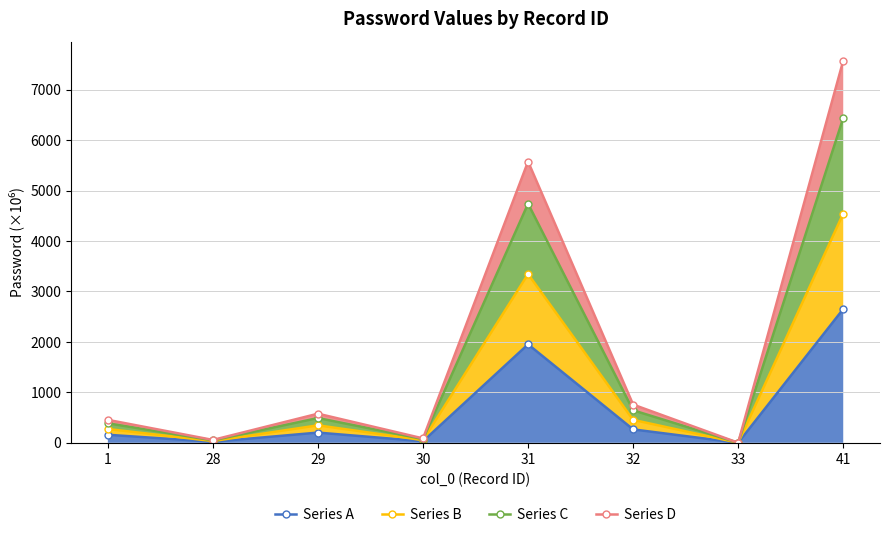

What is the value of the Series C point at the 4th from the left?

73.8